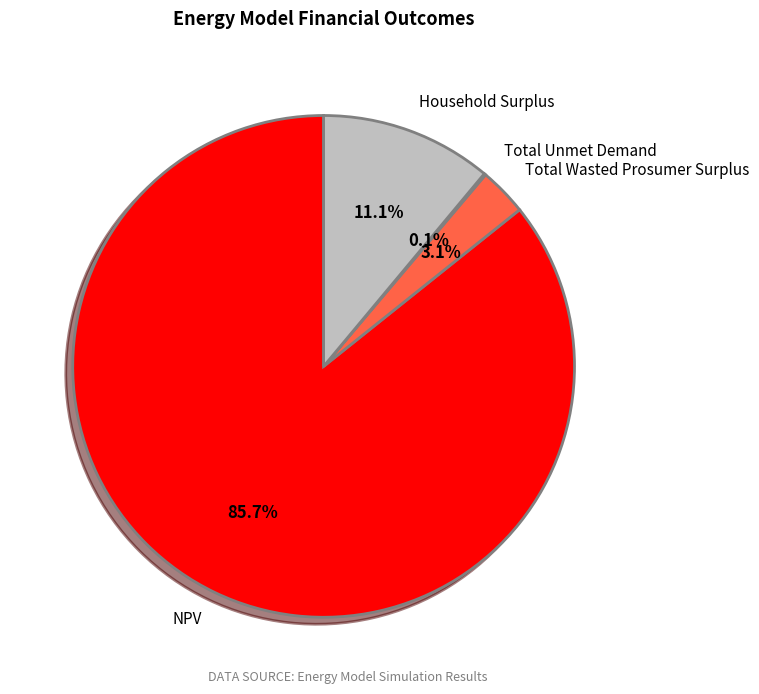

What is the ratio of the value at Total Wasted Prosumer Surplus to the value at Household Surplus?

0.3